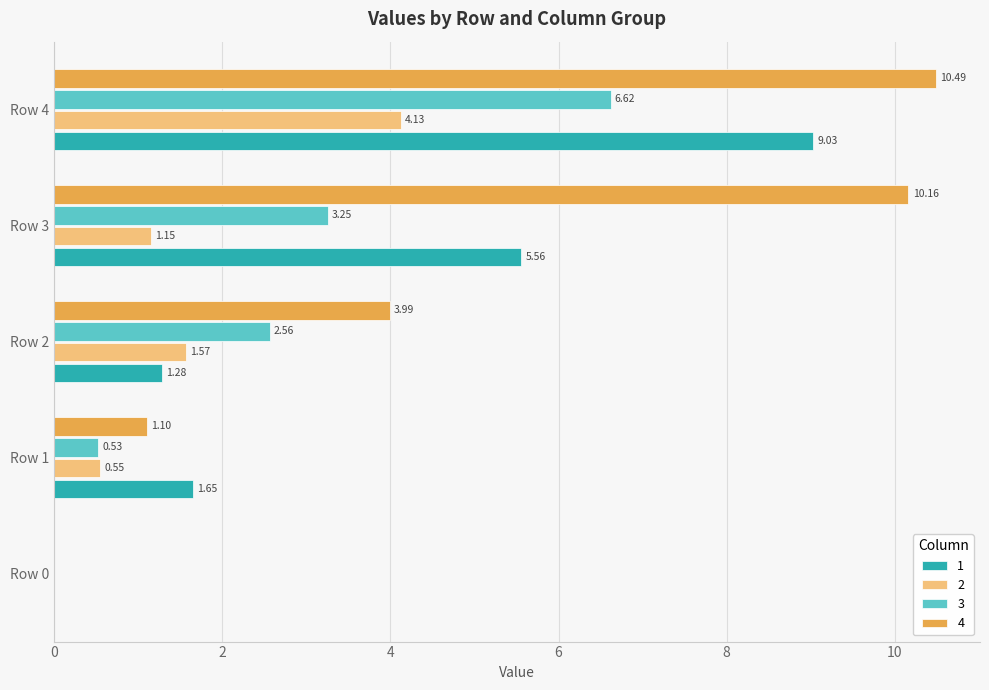

Count the number of categories in the chart.

5